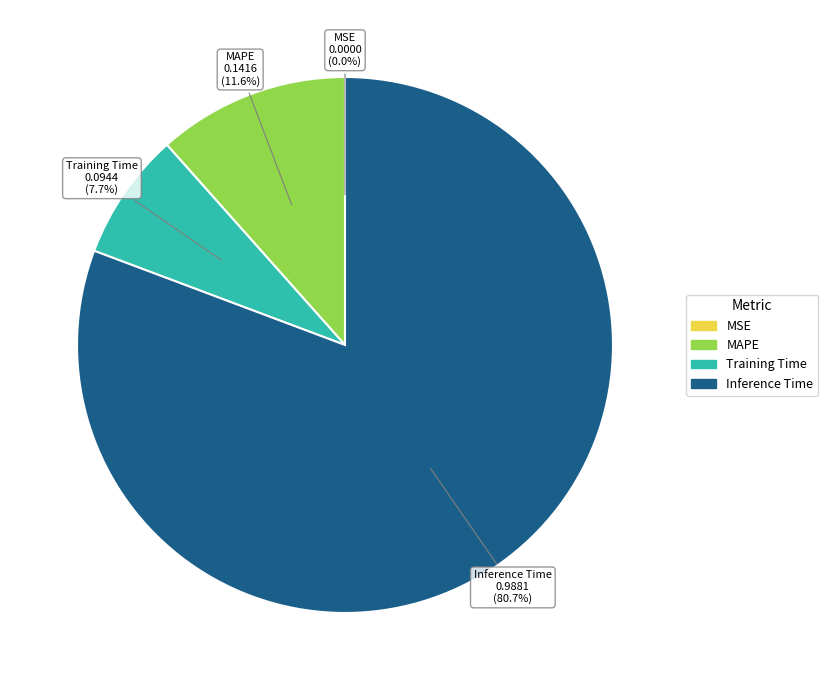

Is there any slice that represents more than half of the pie?

Yes